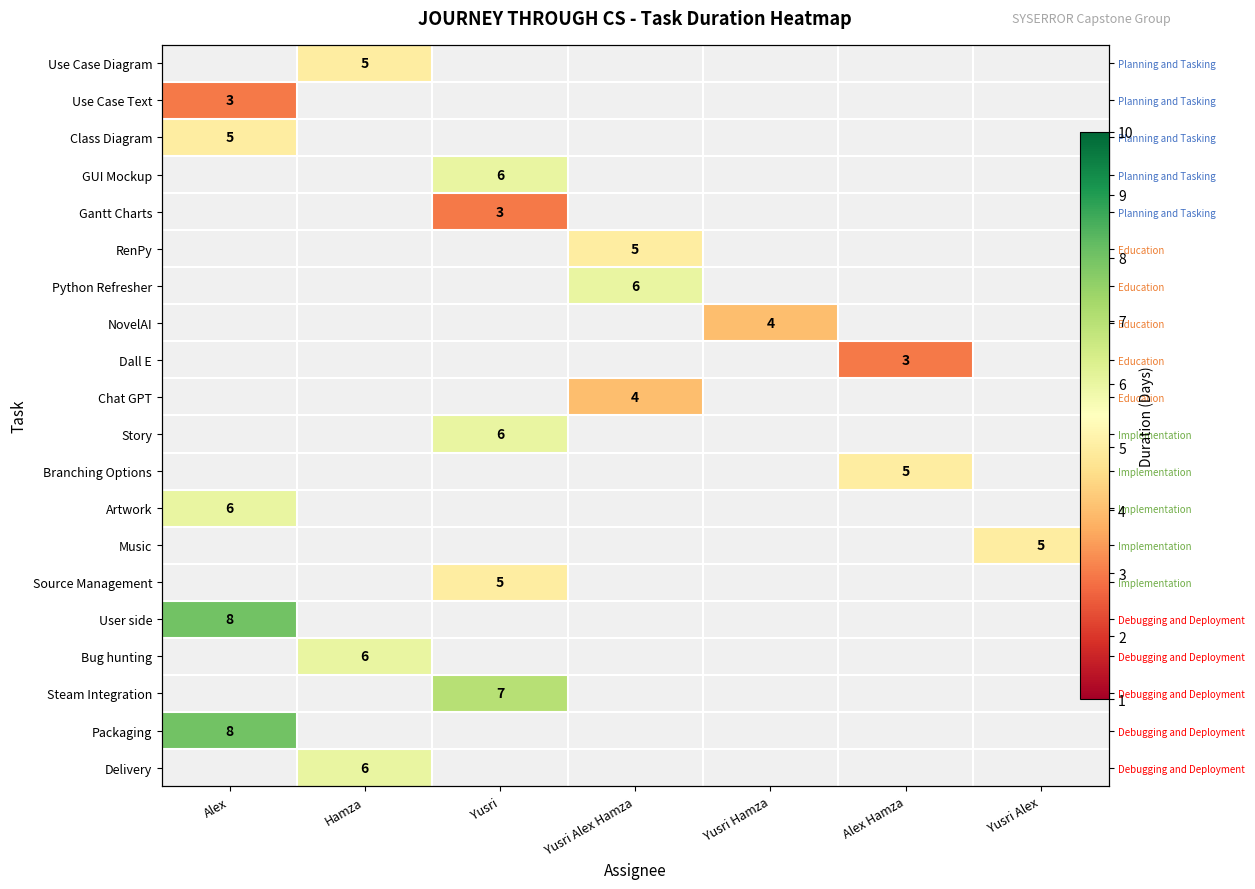

What is the maximum value shown in the chart?

8.0